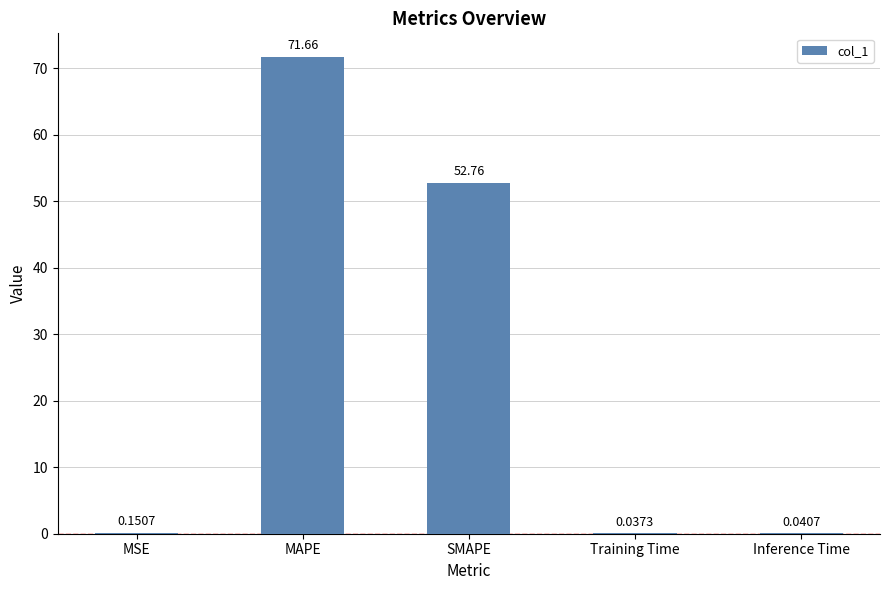

What is the sum of all values?

124.6